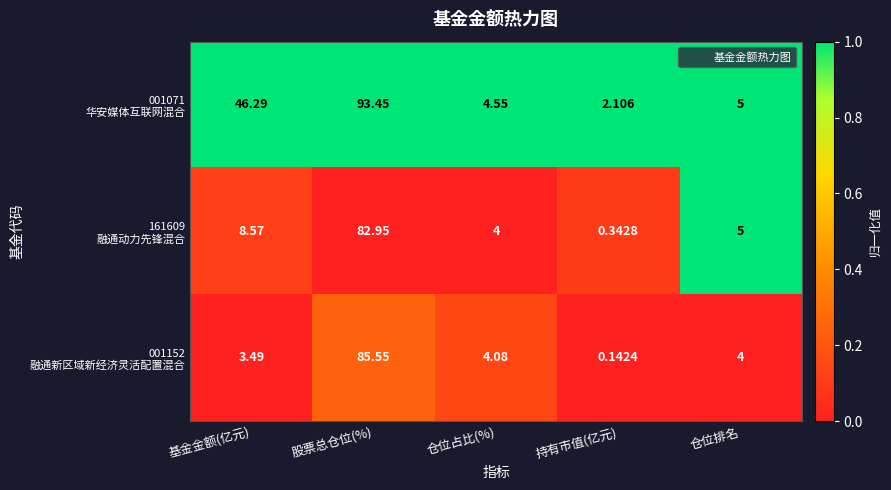

At which category is the sum across all series the highest?

股票总仓位(%)